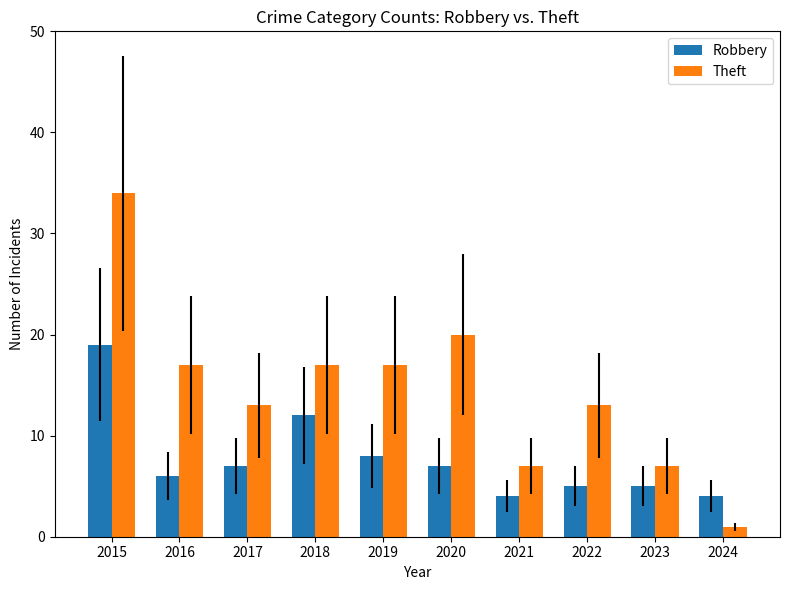

True or false: Theft has a value of 13 at 2017.

True